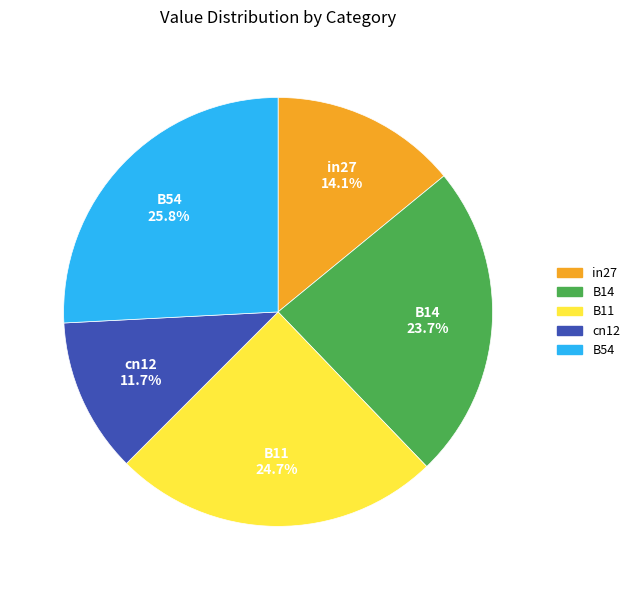

Which slice is the largest?

B54